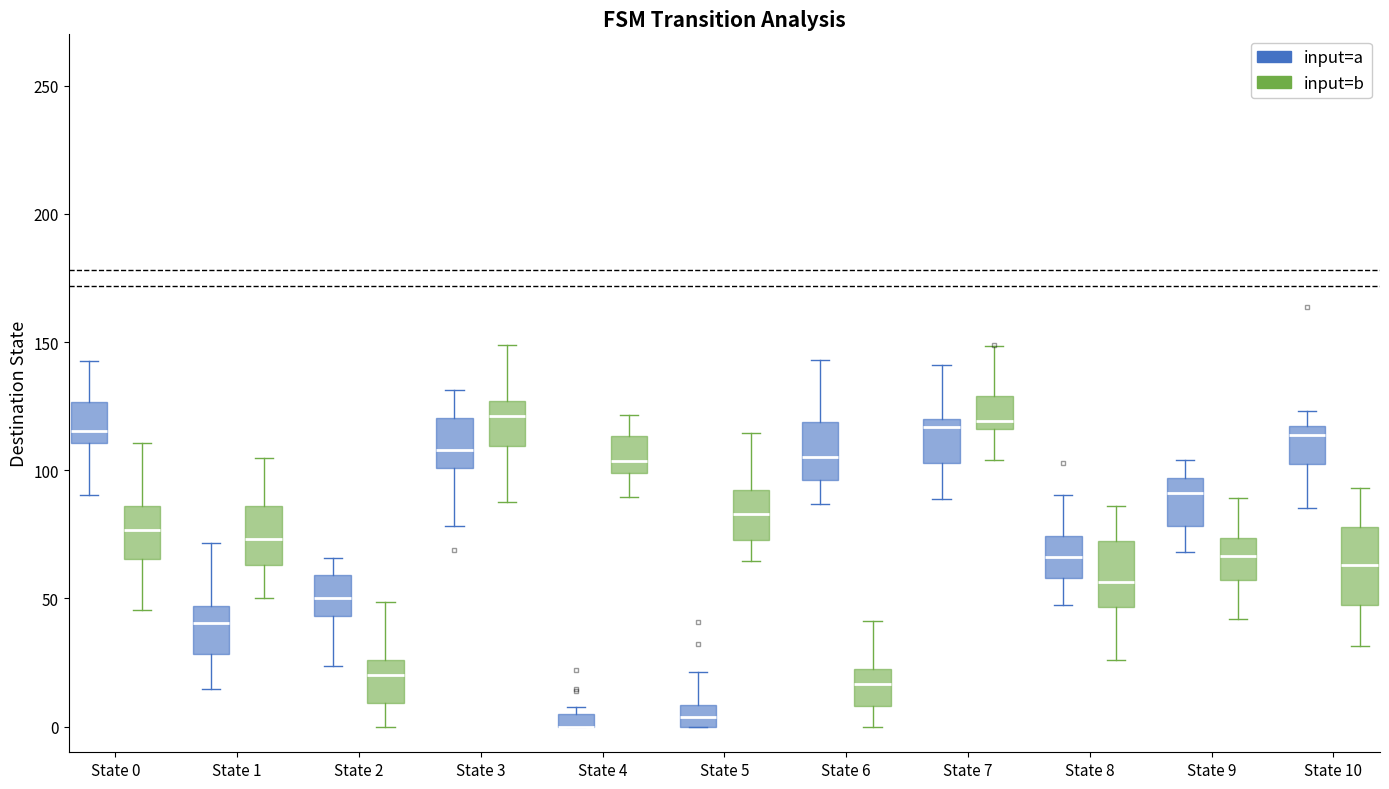

Where is the lower edge of the box for State 9 (input=a) on the y-axis? The values are not printed on the chart, so give them approximately, as read against the axis.

80